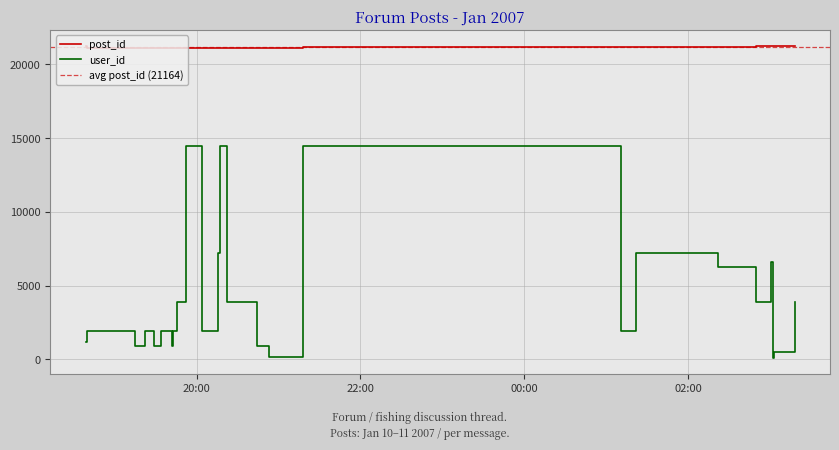

What is the label of the 8th point from the left?

2007-01-10 19:43:00